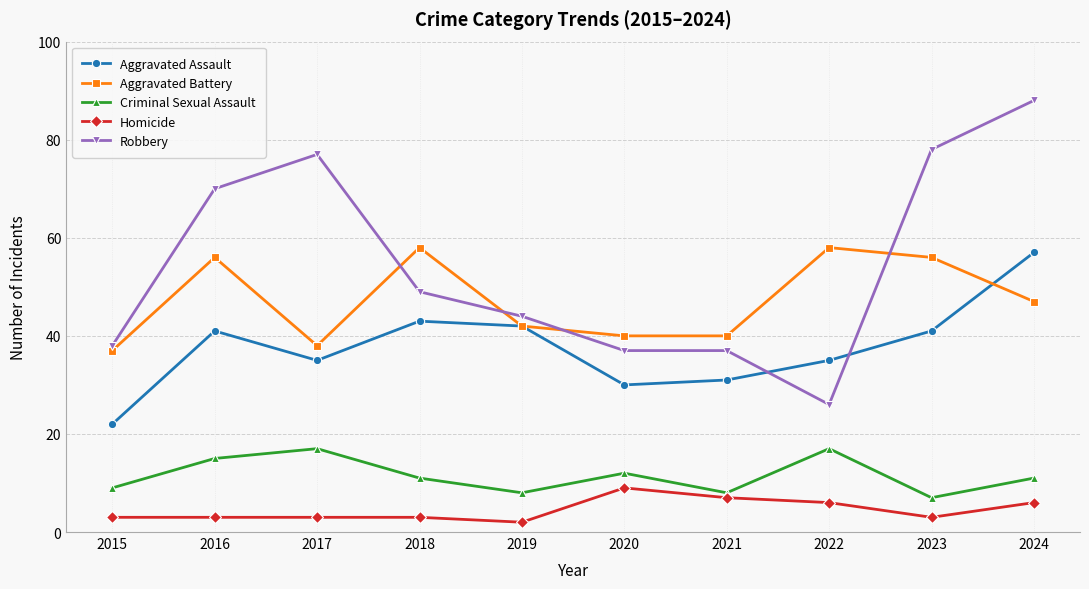

Reading left to right, extract all data points from this chart.

Aggravated Assault: 2015=22	2016=41	2017=35	2018=43	2019=42	2020=30	2021=31	2022=35	2023=41	2024=57
Aggravated Battery: 2015=37	2016=56	2017=38	2018=58	2019=42	2020=40	2021=40	2022=58	2023=56	2024=47
Criminal Sexual Assault: 2015=9	2016=15	2017=17	2018=11	2019=8	2020=12	2021=8	2022=17	2023=7	2024=11
Homicide: 2015=3	2016=3	2017=3	2018=3	2019=2	2020=9	2021=7	2022=6	2023=3	2024=6
Robbery: 2015=38	2016=70	2017=77	2018=49	2019=44	2020=37	2021=37	2022=26	2023=78	2024=88